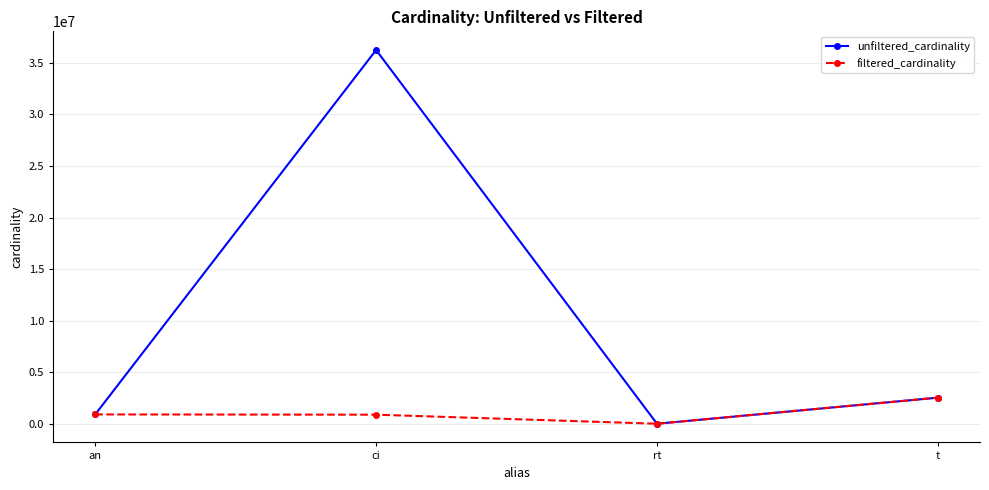

Is it true that unfiltered_cardinality equals 12 at rt?

True